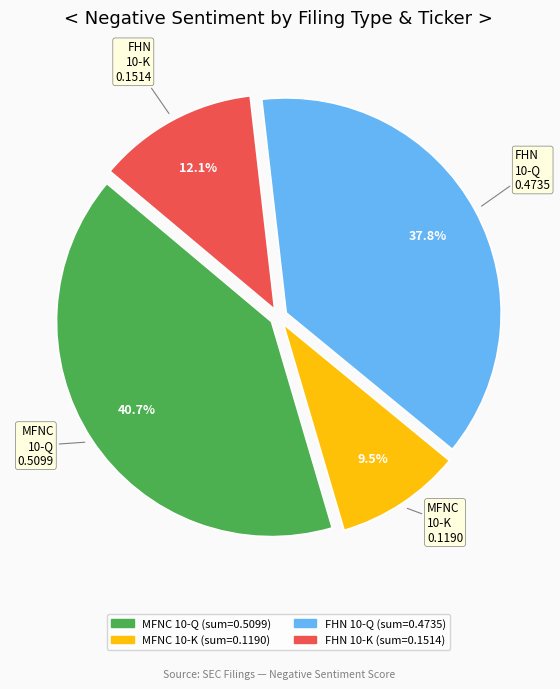

Is there a majority slice in this chart?

No